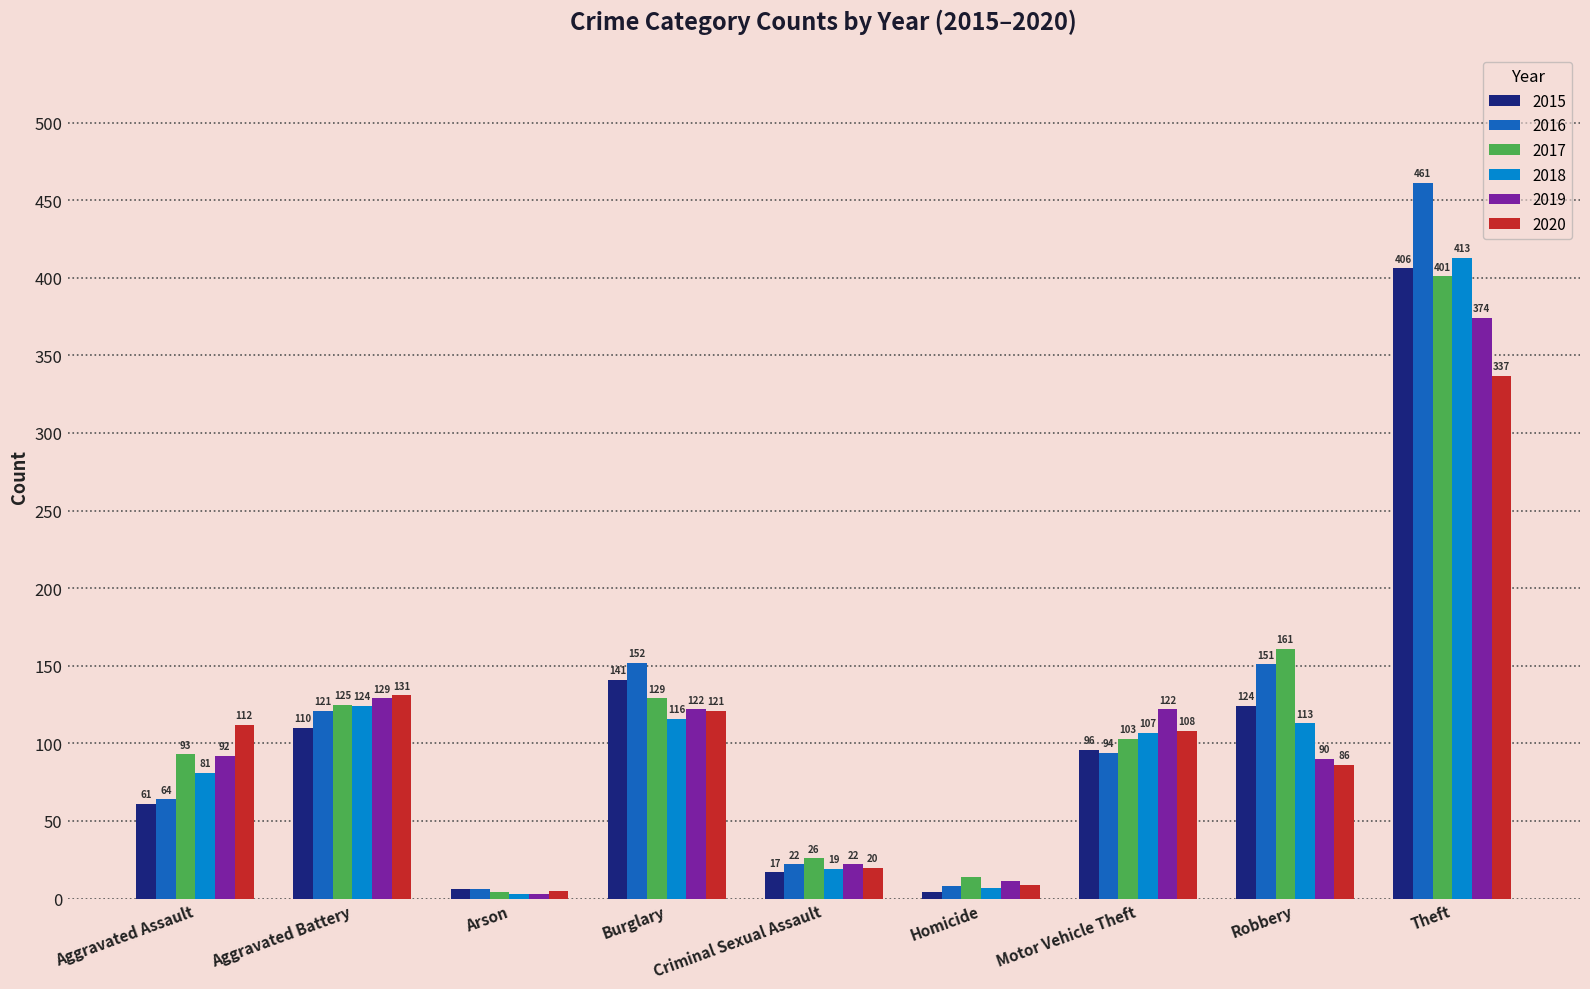

Where is 2018 nearest to the value 208?

Aggravated Battery